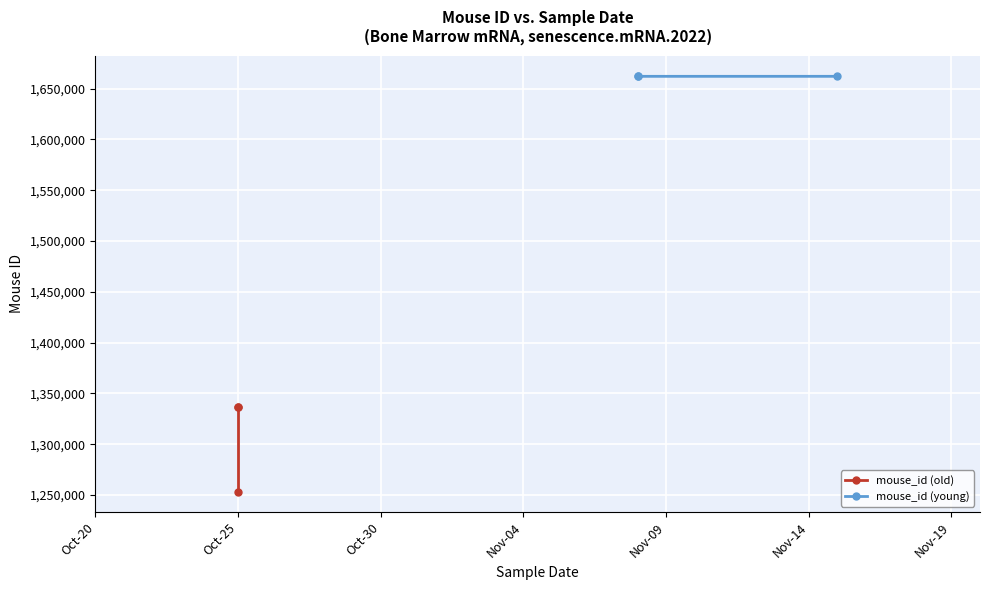

List the series in order of their peak value, lowest first.

mouse_id (old), mouse_id (young)